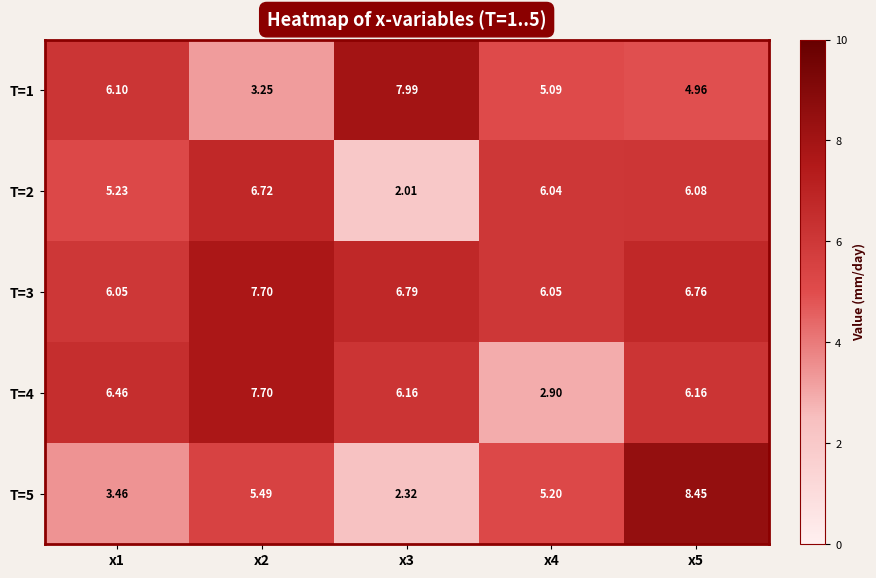

How many data points does each series have?

5